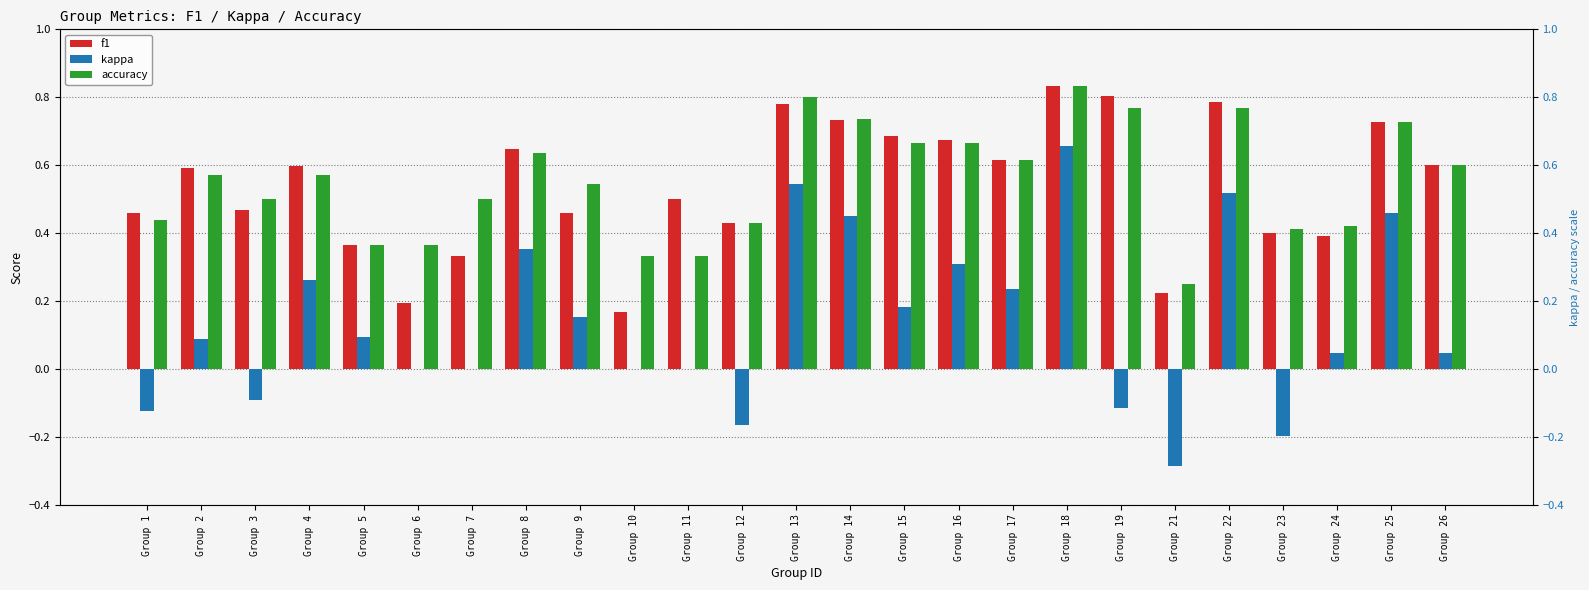

What is the difference between the maximum and second lowest values in the accuracy series?

0.5